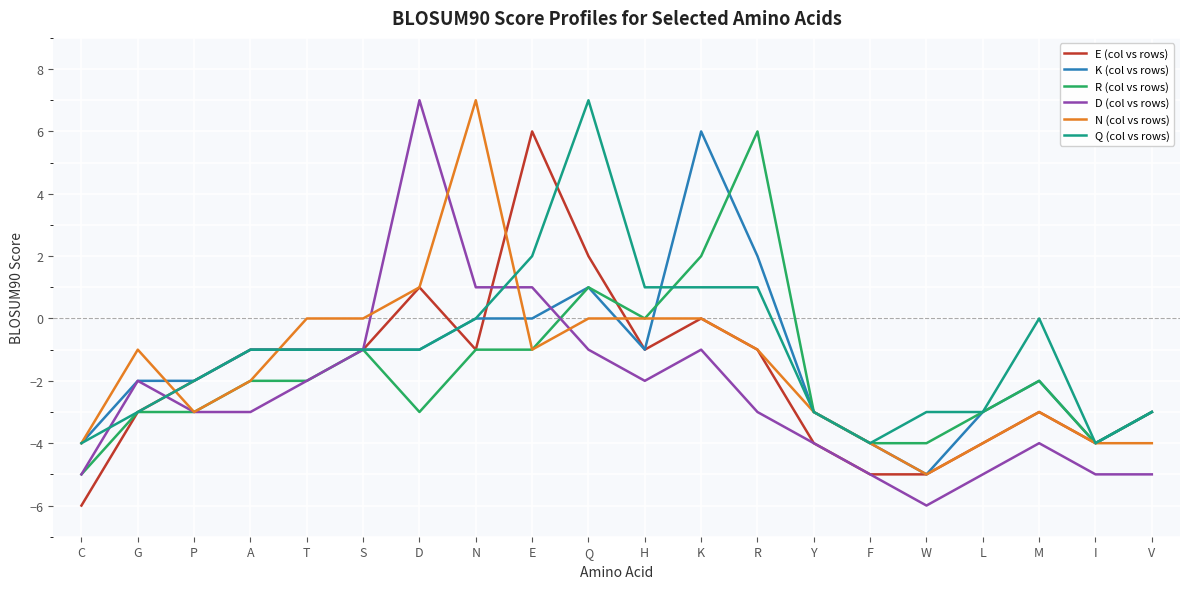

What value does the K (col vs rows) series have at W?

-5